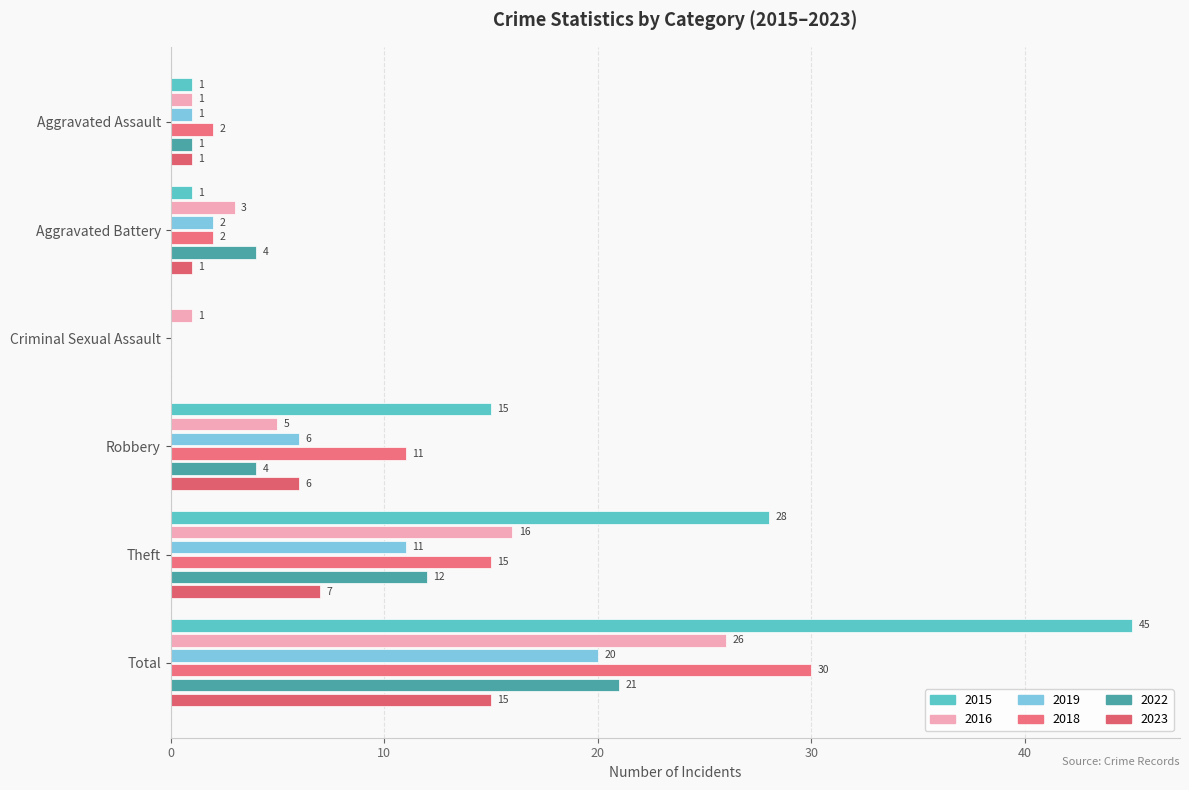

How many values in 2015 are above zero?

5